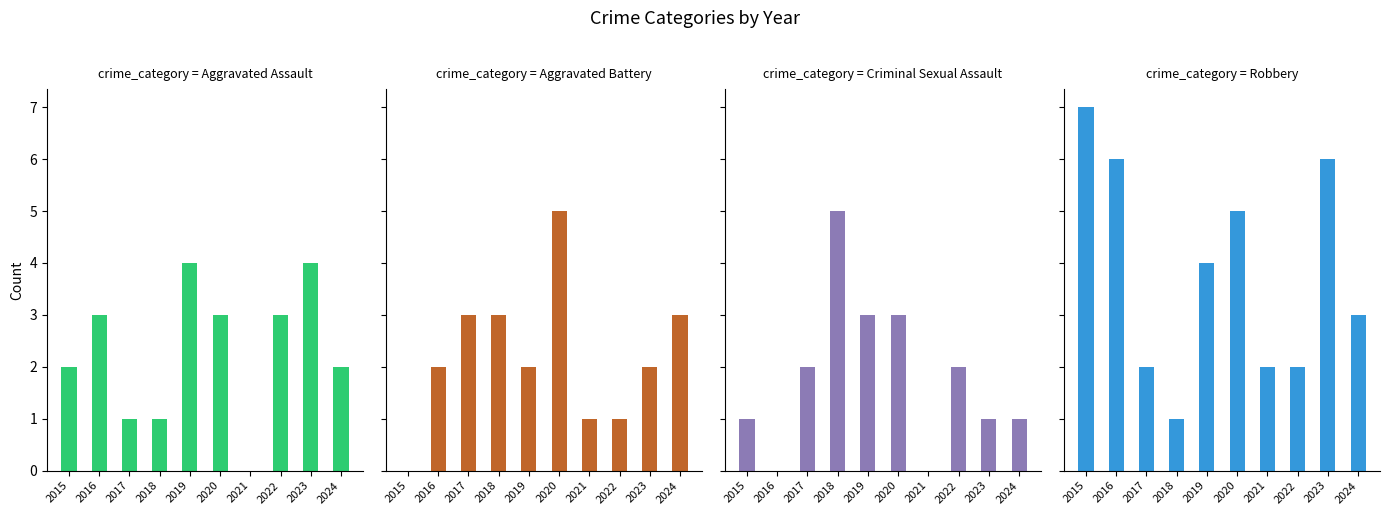

Reading left to right, transcribe all the data shown in this chart.

Aggravated Assault: 2015=2	2016=3	2017=1	2018=1	2019=4	2020=3	2021=0	2022=3	2023=4	2024=2
Aggravated Battery: 2015=0	2016=2	2017=3	2018=3	2019=2	2020=5	2021=1	2022=1	2023=2	2024=3
Criminal Sexual Assault: 2015=1	2016=0	2017=2	2018=5	2019=3	2020=3	2021=0	2022=2	2023=1	2024=1
Robbery: 2015=7	2016=6	2017=2	2018=1	2019=4	2020=5	2021=2	2022=2	2023=6	2024=3